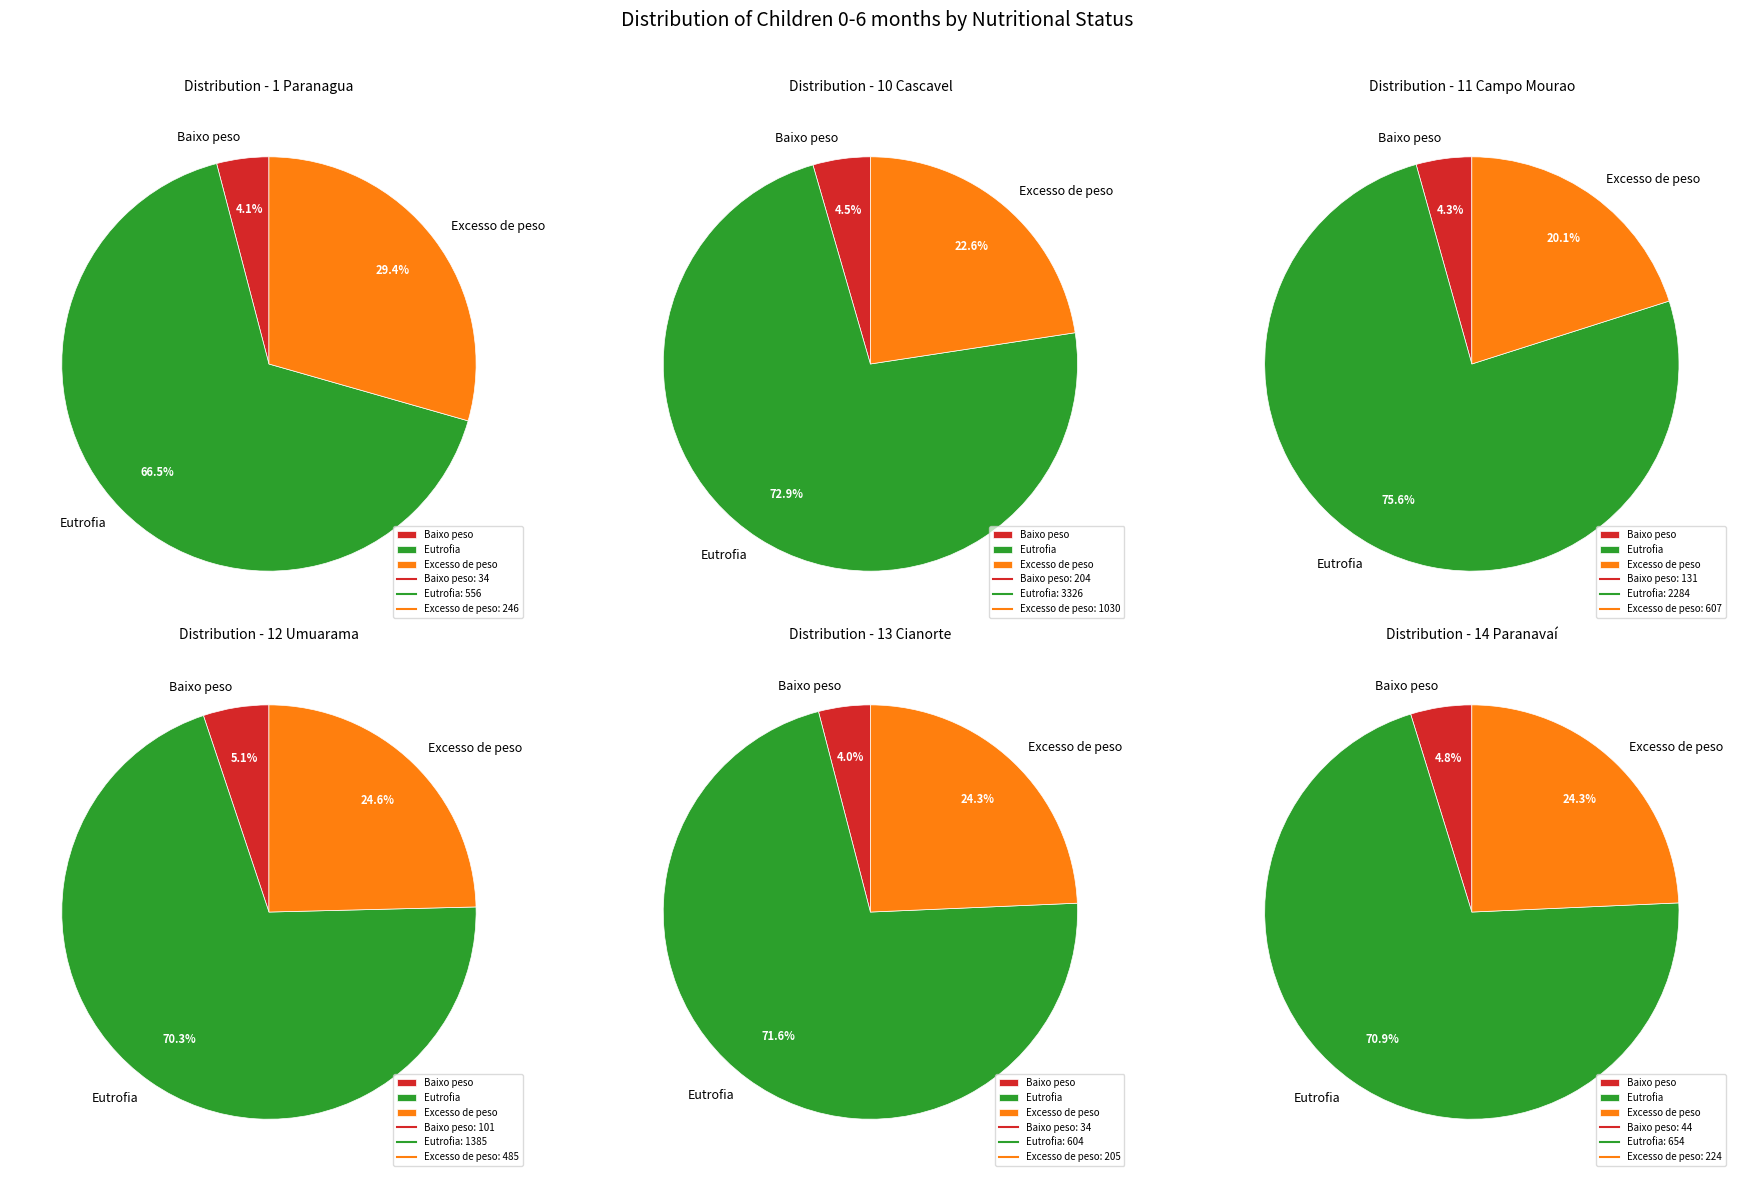

Do 9 and 24 together represent more than half of the pie?

No